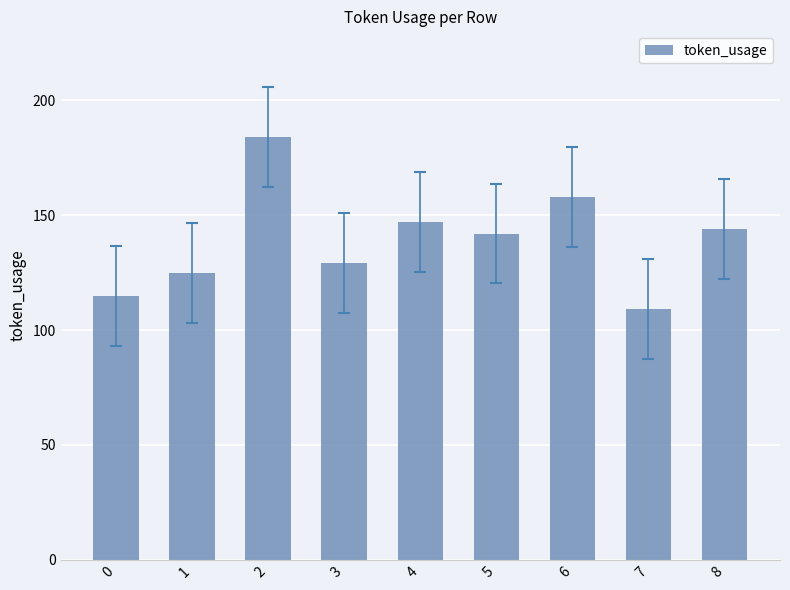

Rank the categories by value from lowest to highest.

7, 0, 1, 3, 5, 8, 4, 6, 2